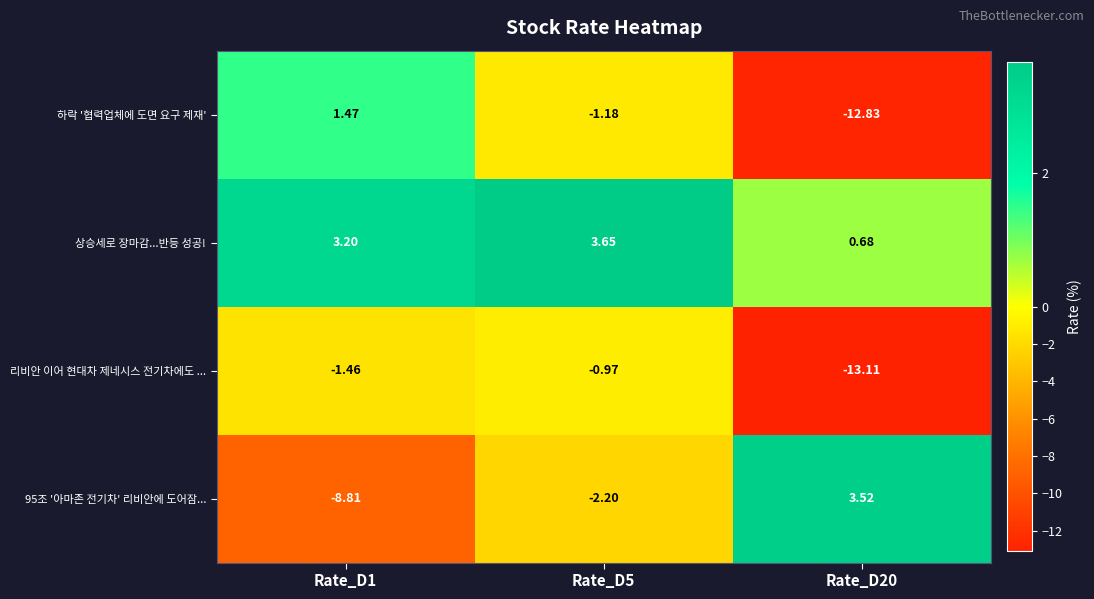

Which series has the largest total across all categories?

상승세로 장마감...반등 성공!